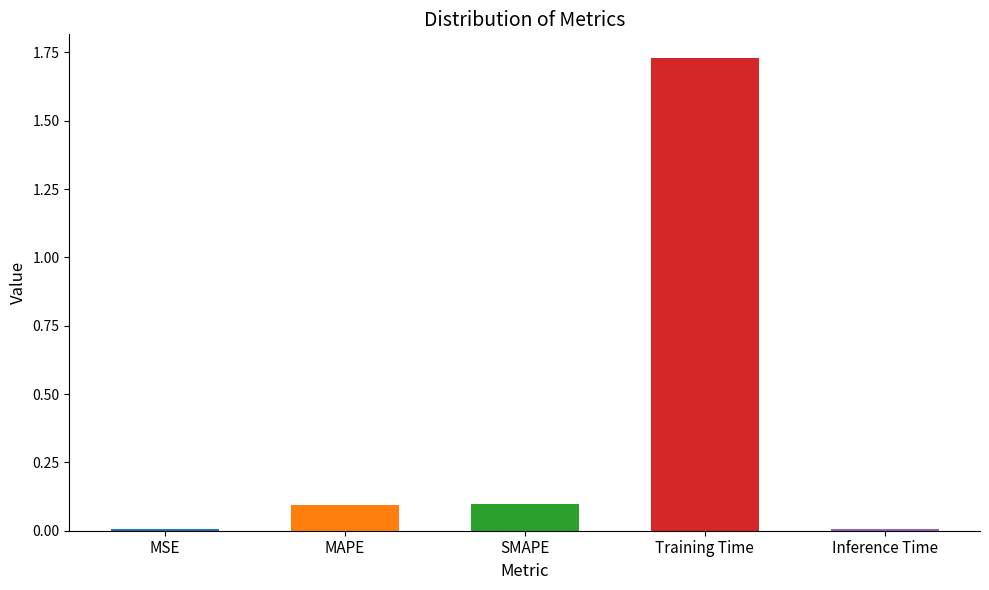

Is it true that the value at Inference Time is 0.0?

True